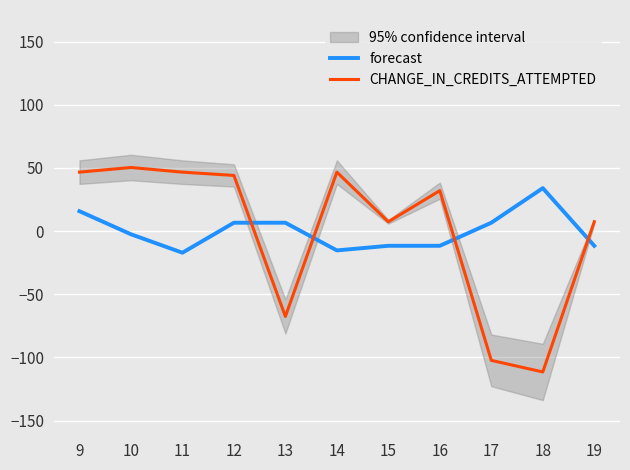

What is the difference between the CHANGE_IN_CREDITS_ATTEMPTED values at 16 and 18?

143.5